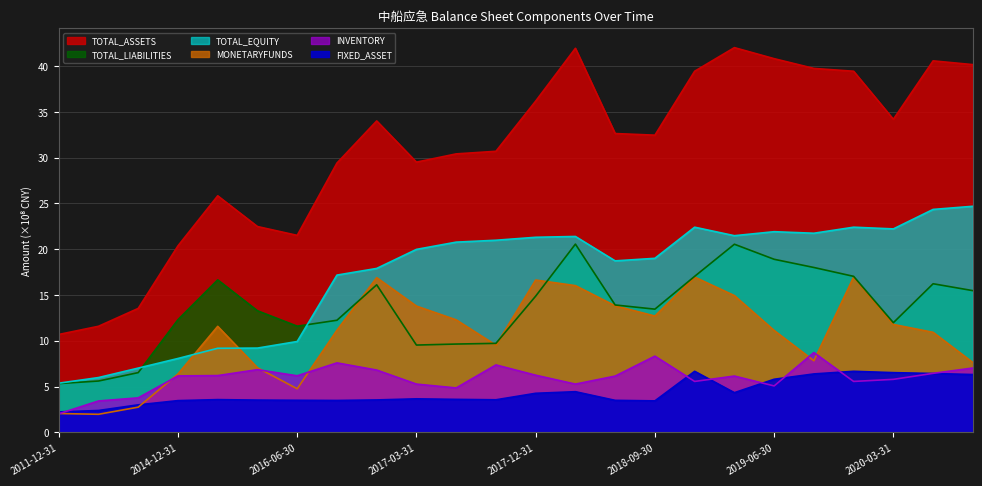

How many intersections are there between TOTAL_EQUITY and TOTAL_LIABILITIES?

2